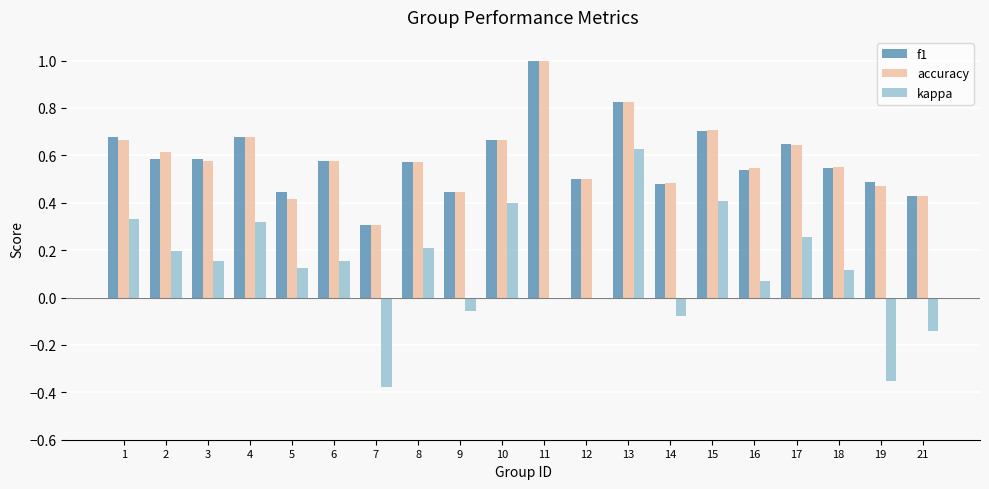

Which category has the highest value across all series?

11